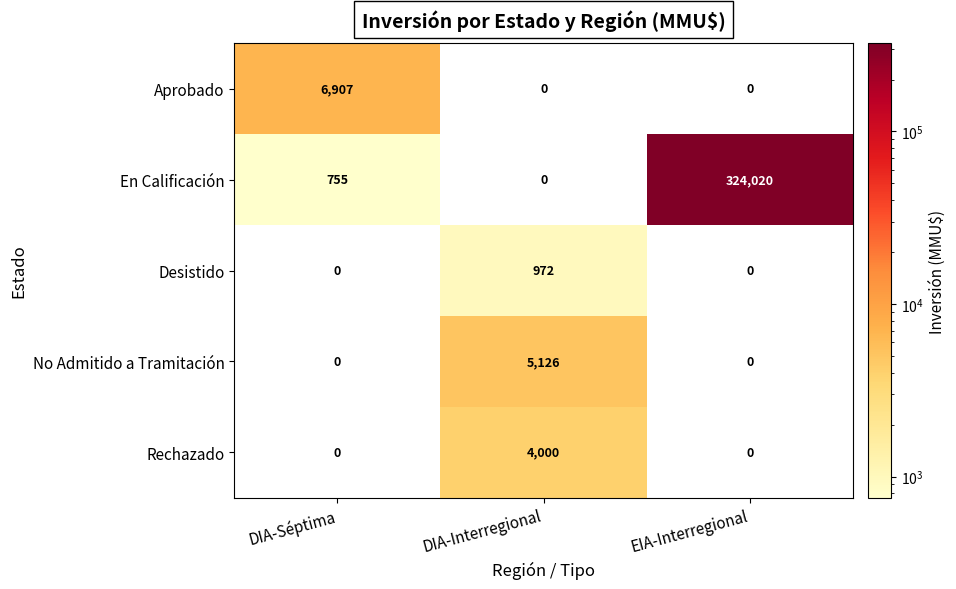

Is it true that En Calificación equals 324020 at EIA-Interregional?

True